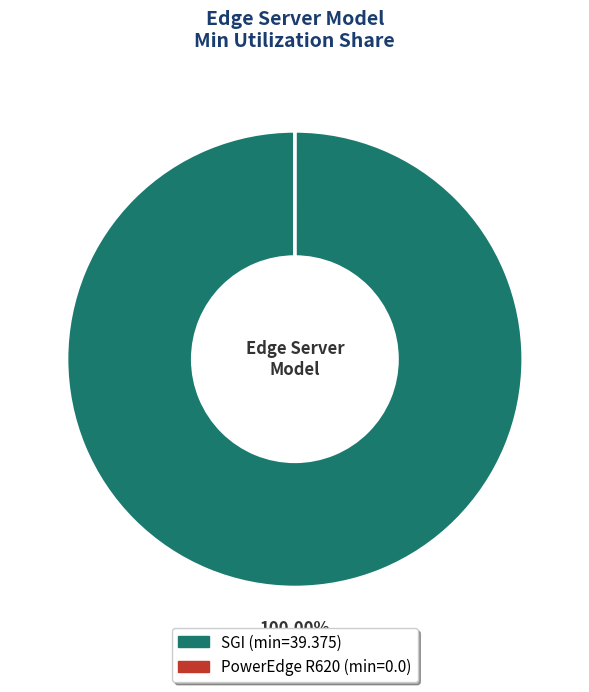

Does any single category account for the majority?

Yes